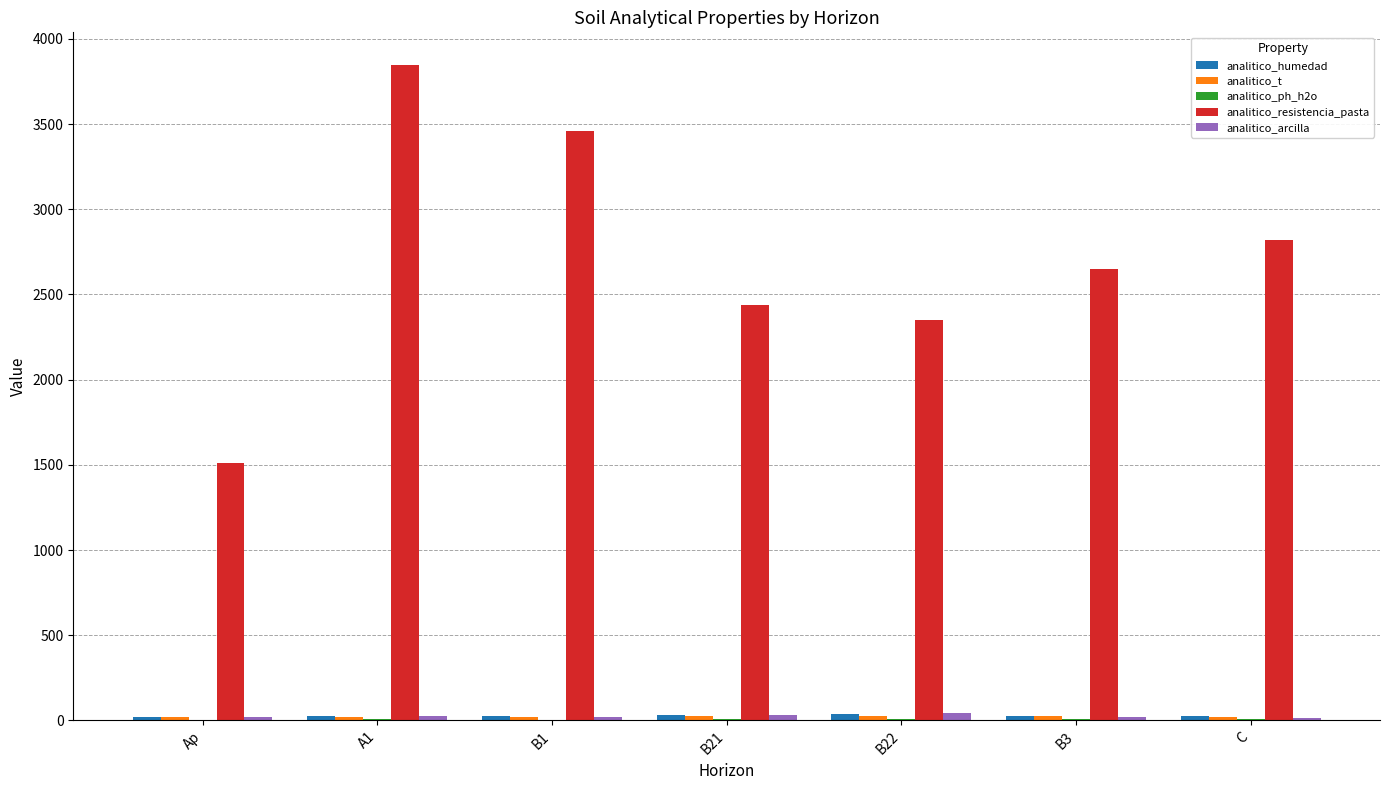

Are the bars horizontal?

No